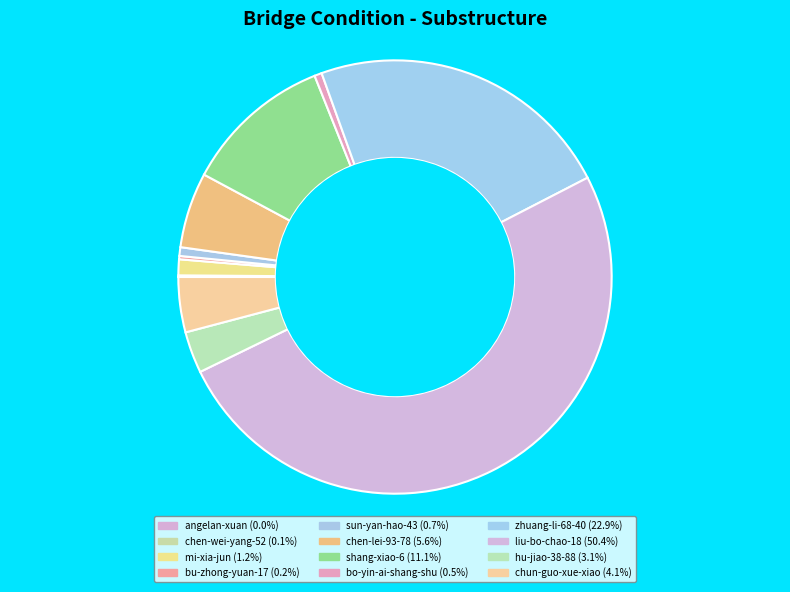

Rank the categories by value from highest to lowest.

liu-bo-chao-18, zhuang-li-68-40, shang-xiao-6, chen-lei-93-78, chun-guo-xue-xiao, hu-jiao-38-88, mi-xia-jun, sun-yan-hao-43, bo-yin-ai-shang-shu, bu-zhong-yuan-17, chen-wei-yang-52, angelan-xuan